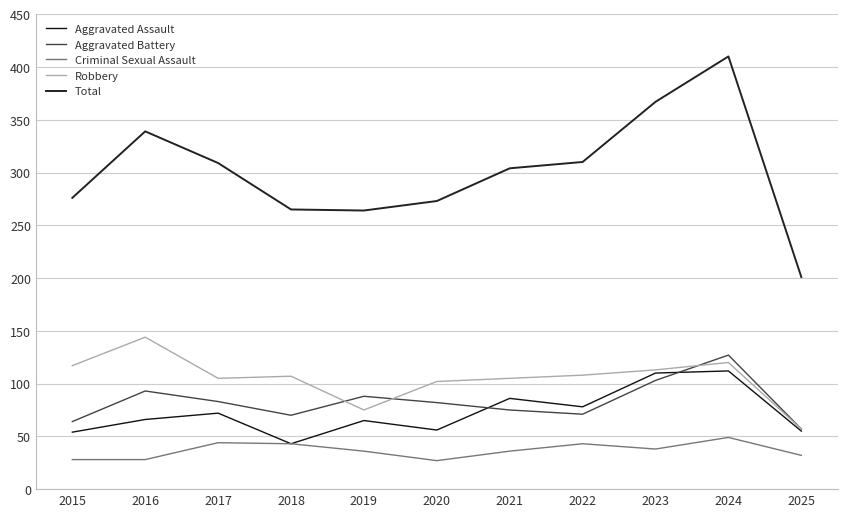

What is the total value across all series at 2019?

528